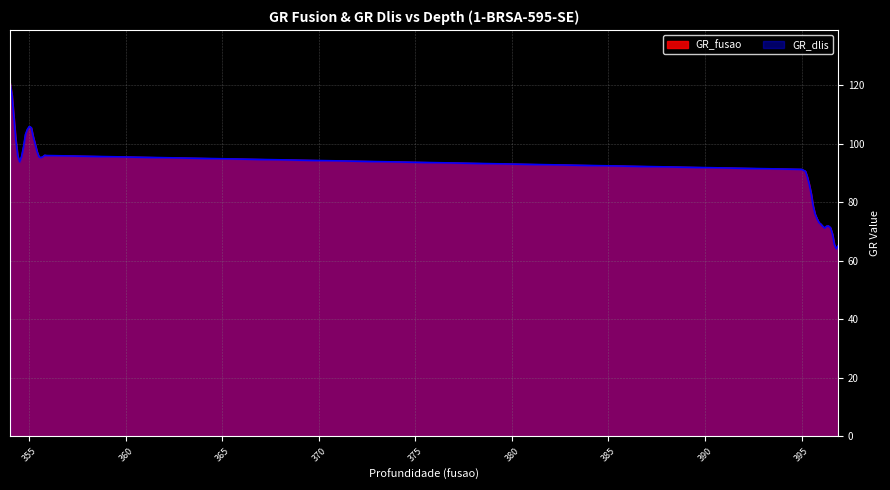

List the labels in order of GR_fusao value, smallest first.

396.8, 396.9, 396.7, 396.6, 396.2, 396.5, 396.1, 396.3, 396.4, 396.0, 395.9, 395.8, 395.7, 395.6, 395.5, 395.4, 395.3, 395.2, 395.1, 395.0, 354.5, 355.6, 355.5, 355.7, 354.6, 354.4, 355.9, 355.8, 355.4, 354.7, 355.3, 354.3, 355.2, 354.8, 354.9, 355.1, 355.0, 354.2, 354.1, 354.0